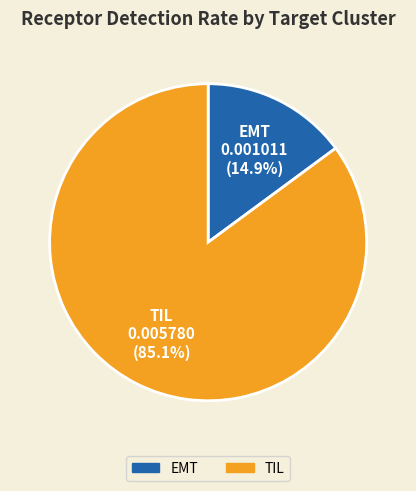

Combined, what portion of the pie is EMT and TIL?

100.0%